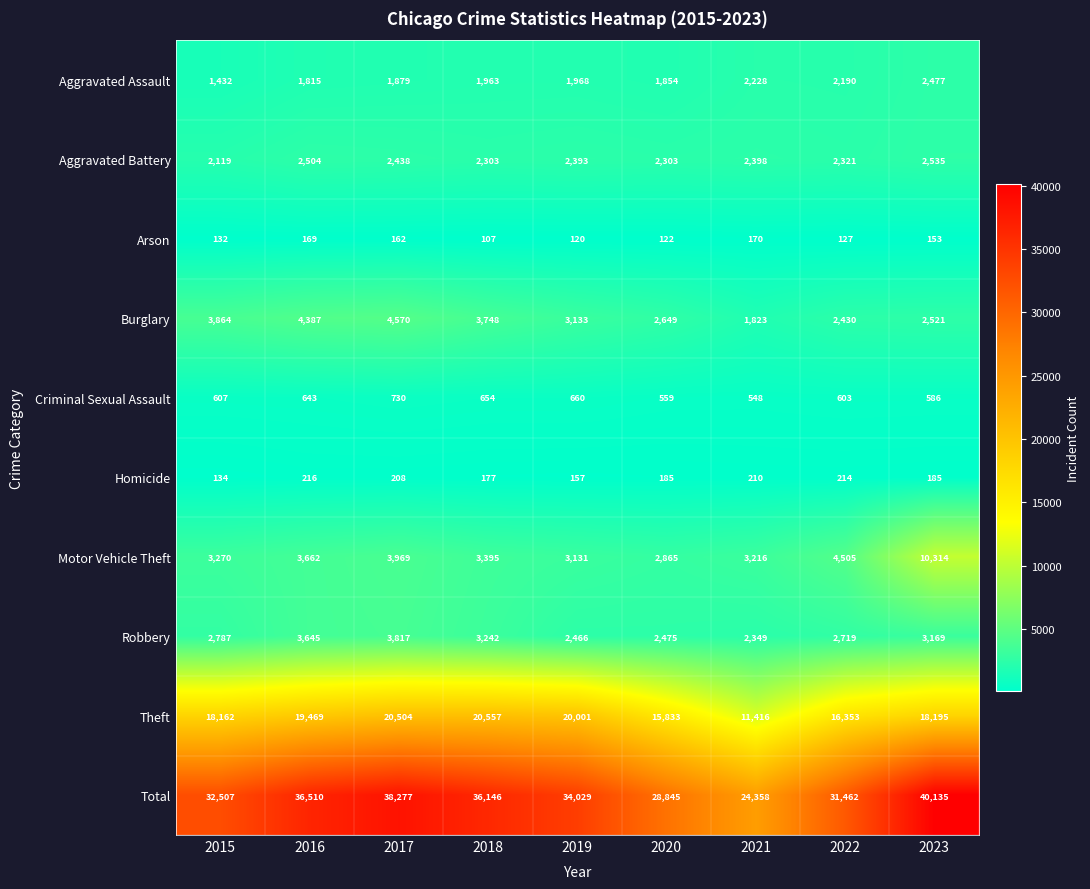

What is the maximum value for Criminal Sexual Assault?

730